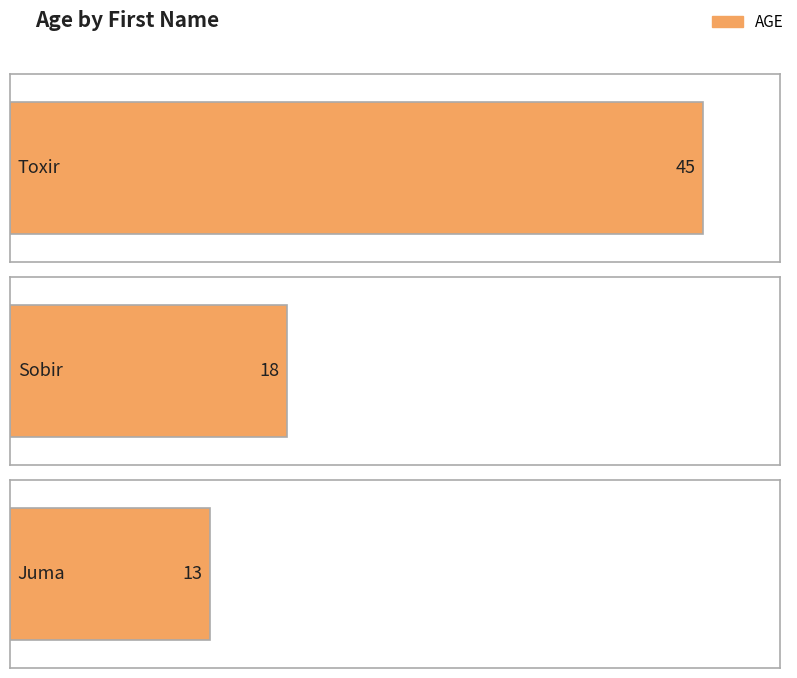

How many data points does each series have?

3